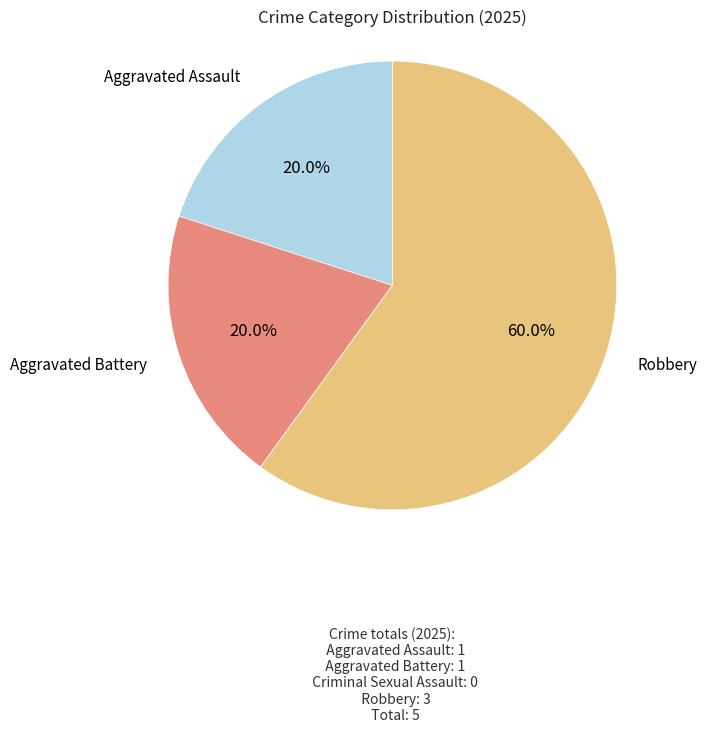

Does any single category account for the majority?

Yes